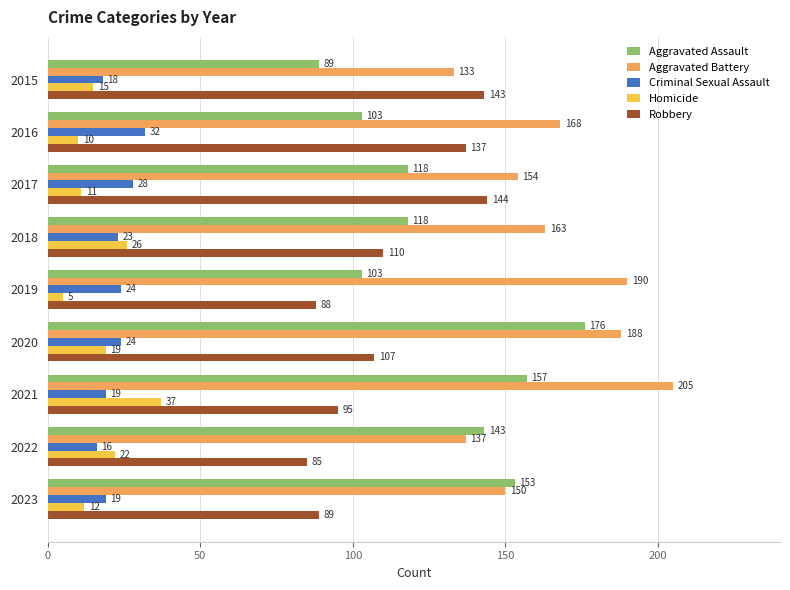

What is the highest value of the Aggravated Battery series?

205